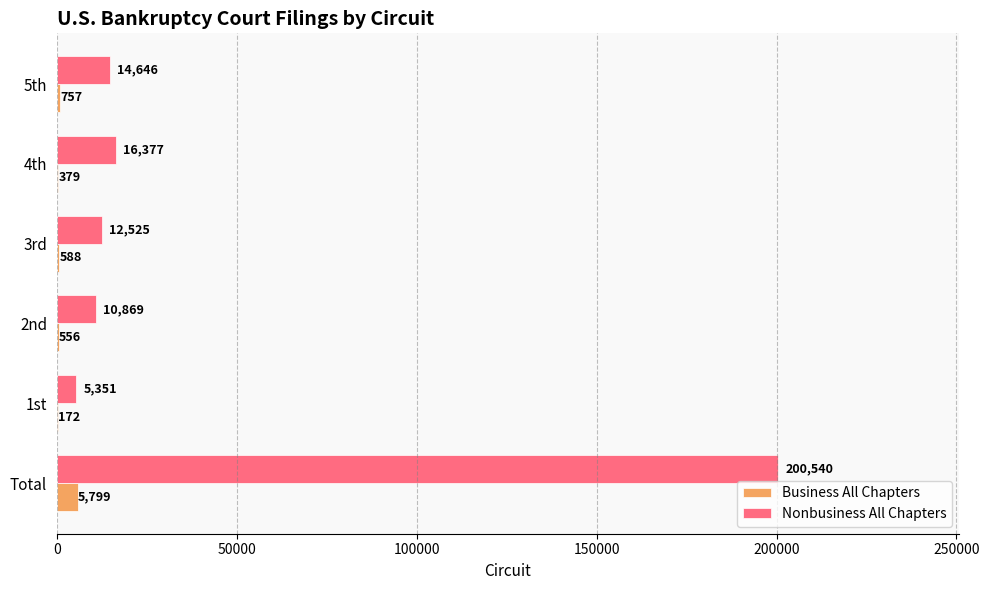

True or false: Nonbusiness All Chapters has a value of 12525 at 3rd.

True